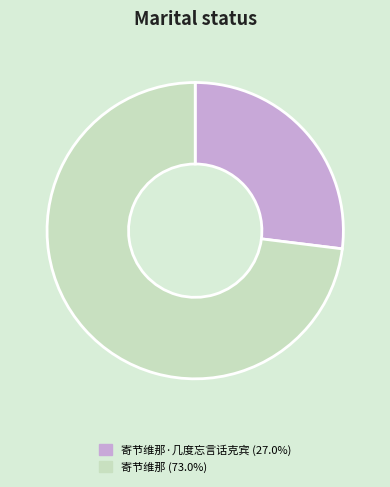

Is there any slice that represents more than half of the pie?

Yes